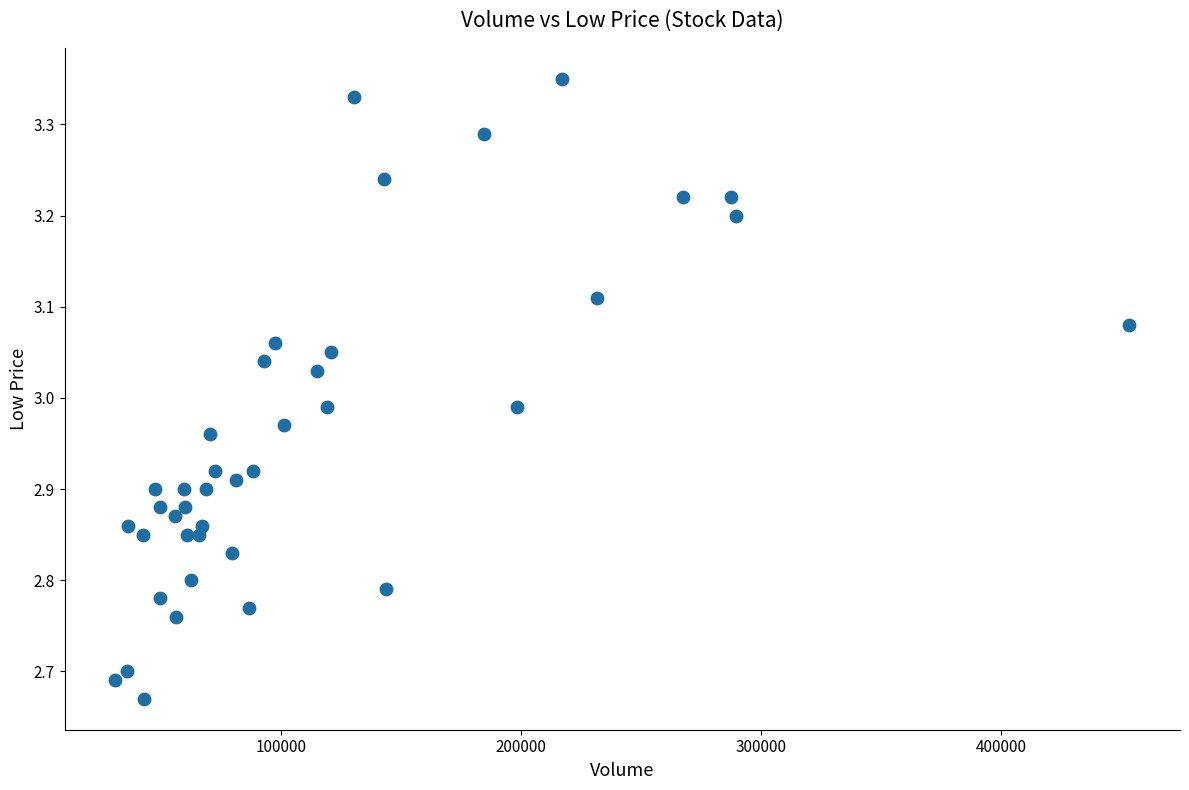

What is the range of Y values (max minus min)?

0.7